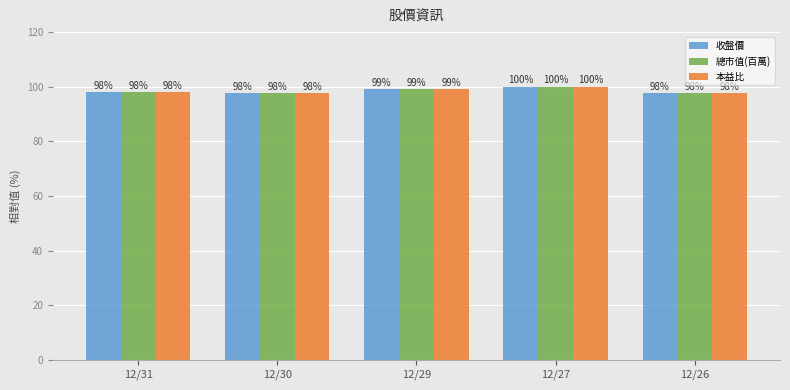

What is the value of the 收盤價 bar at the 3rd from the left?

99.0